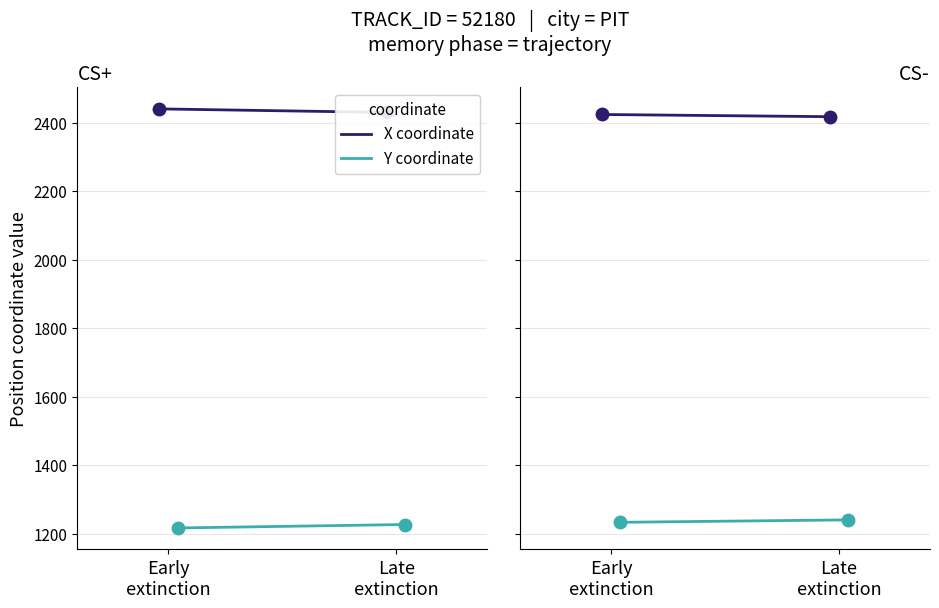

Rank the series by their average value, from highest to lowest.

X coordinate, Y coordinate